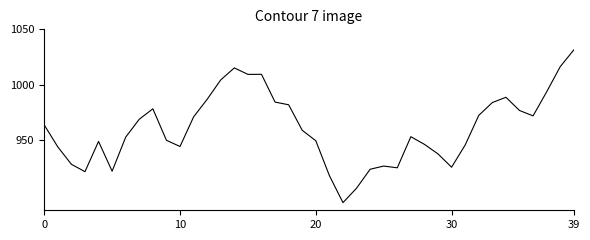

What is the smallest value displayed?

894.0